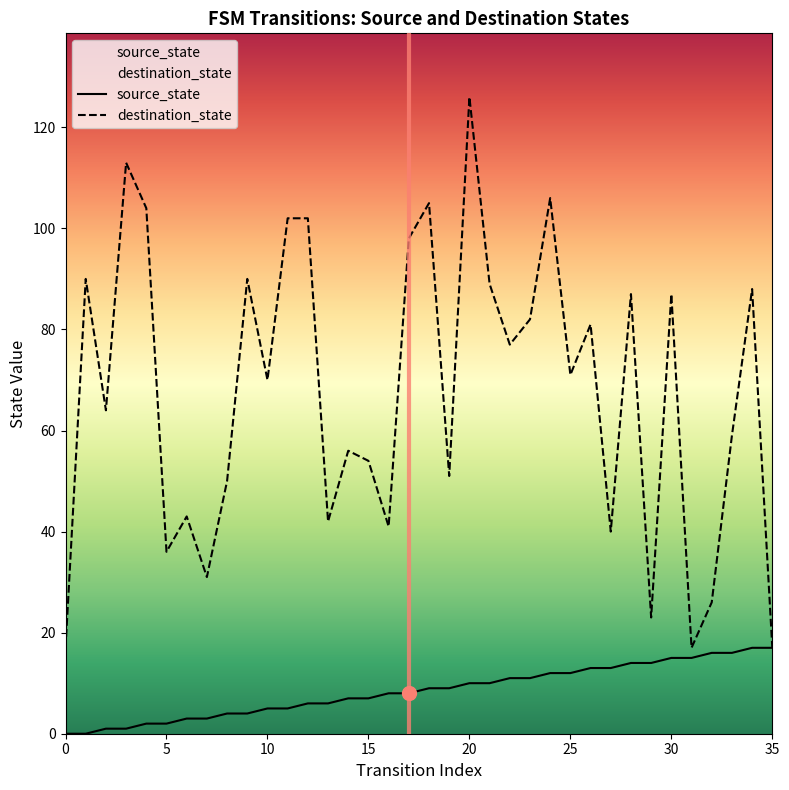

Which series has the largest total across all categories?

destination_state